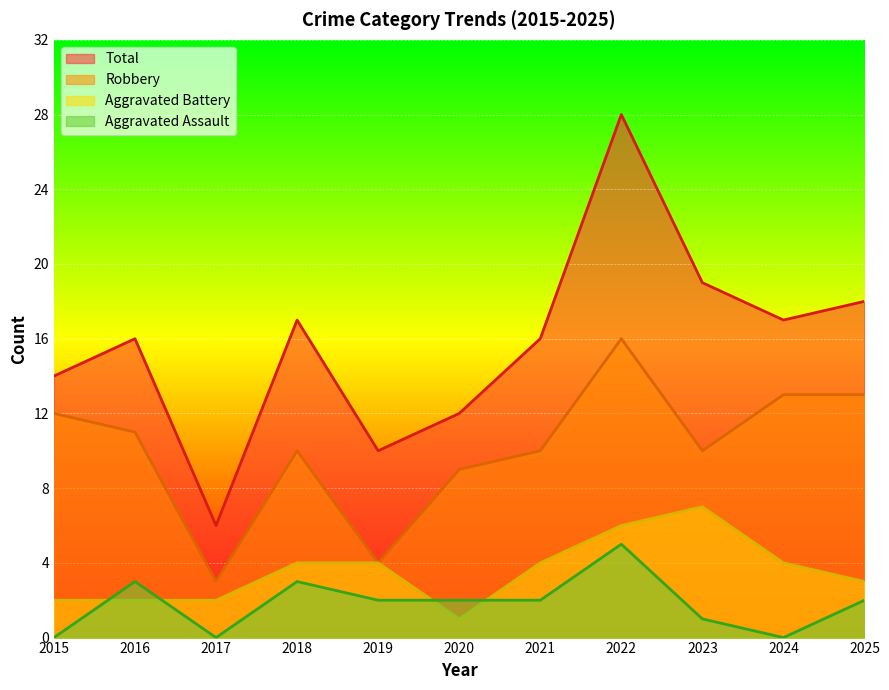

How many lines are shown in the chart?

4